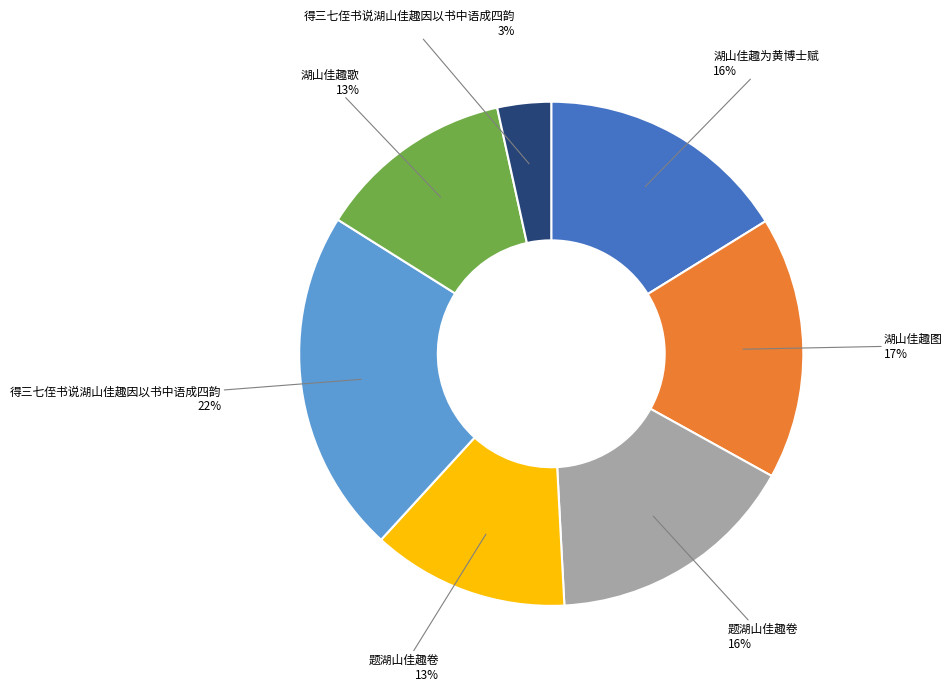

To the nearest percent, what is the difference between the largest and smallest slice percentages?

19%